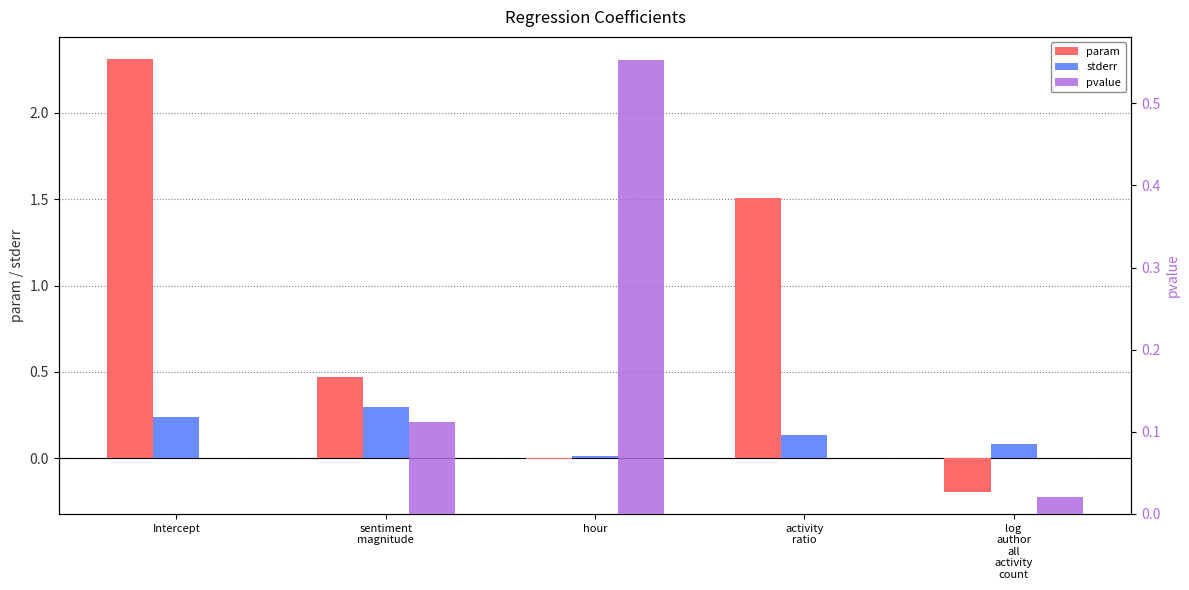

What is the difference between the pvalue values at Intercept and sentiment
magnitude?

0.1